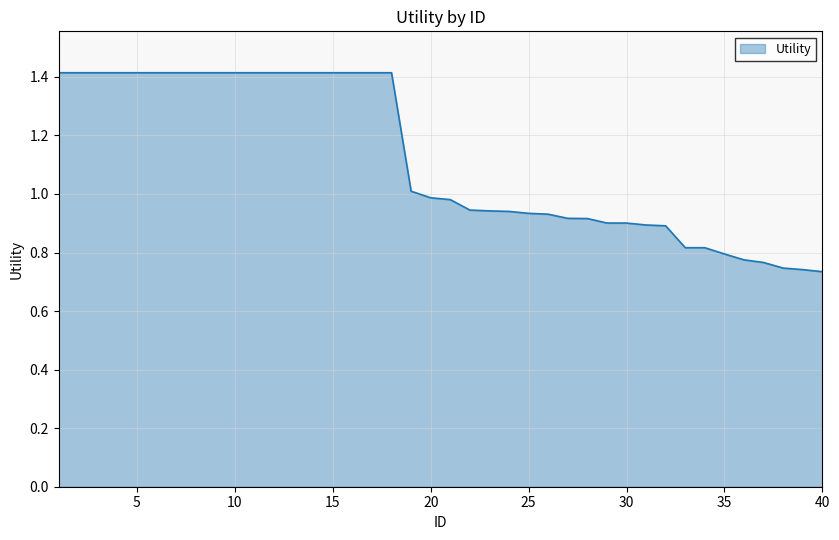

What is the maximum value shown in the chart?

1.4